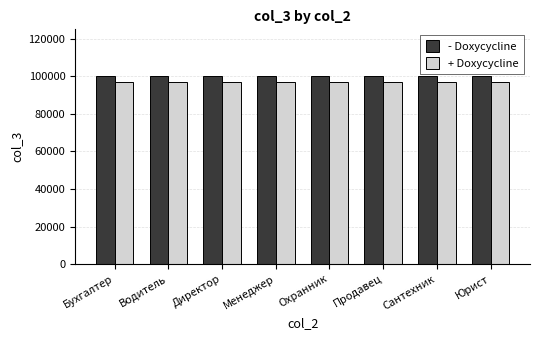

List the series in order of their peak value, highest first.

- Doxycycline, + Doxycycline